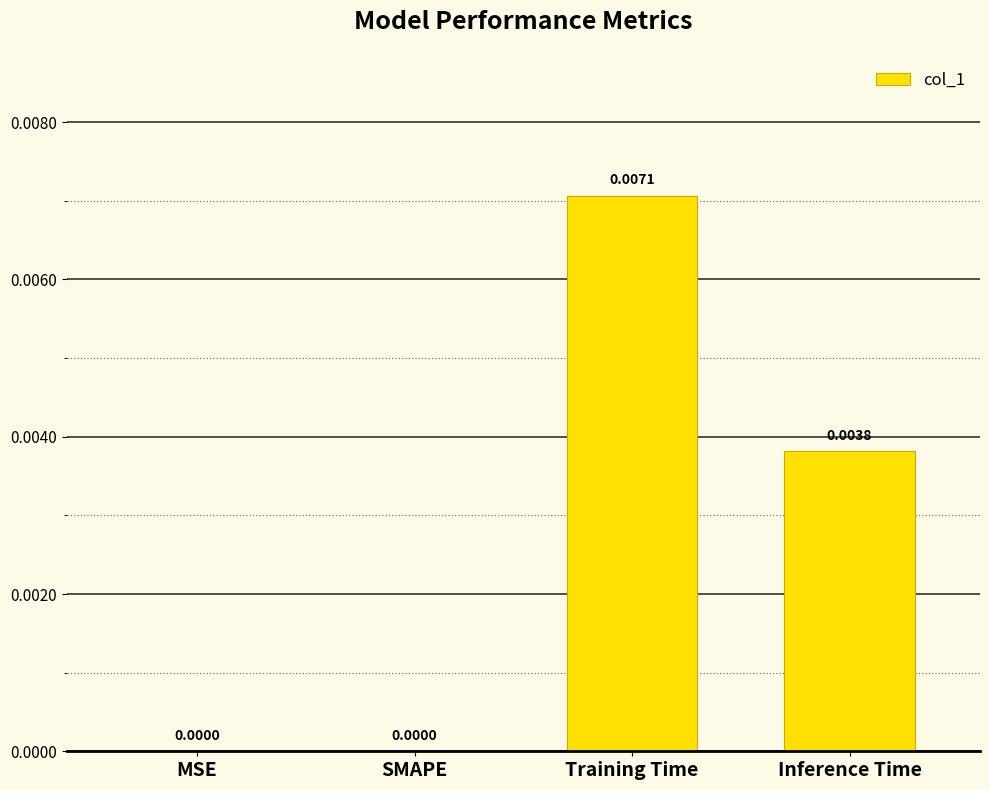

Which has a higher value, Training Time or SMAPE?

Training Time